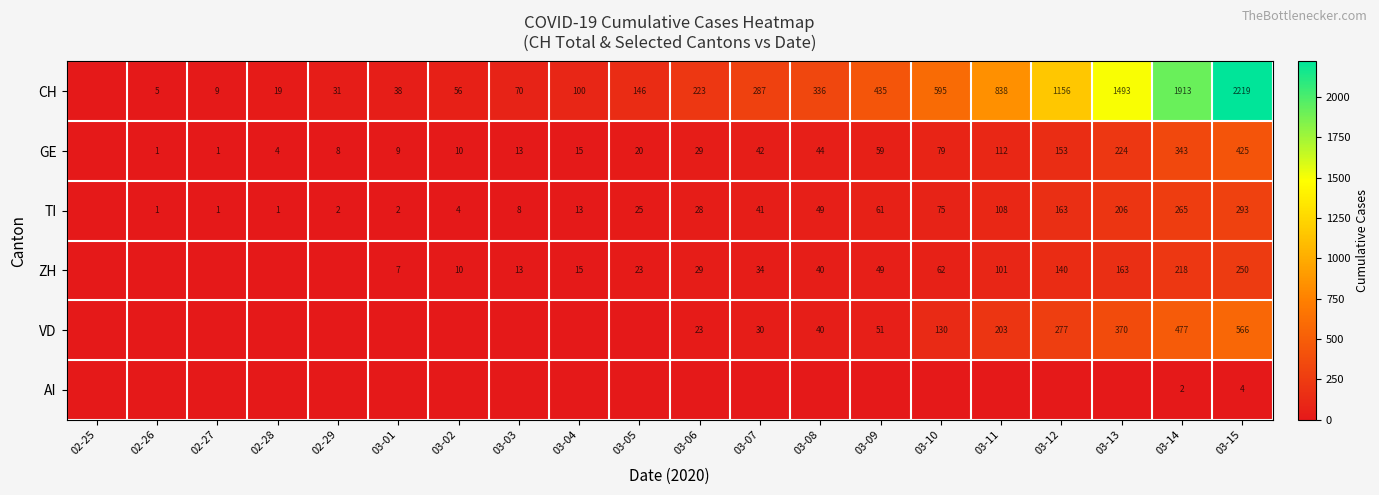

What is the difference between the highest and lowest values at 03-14?

1911